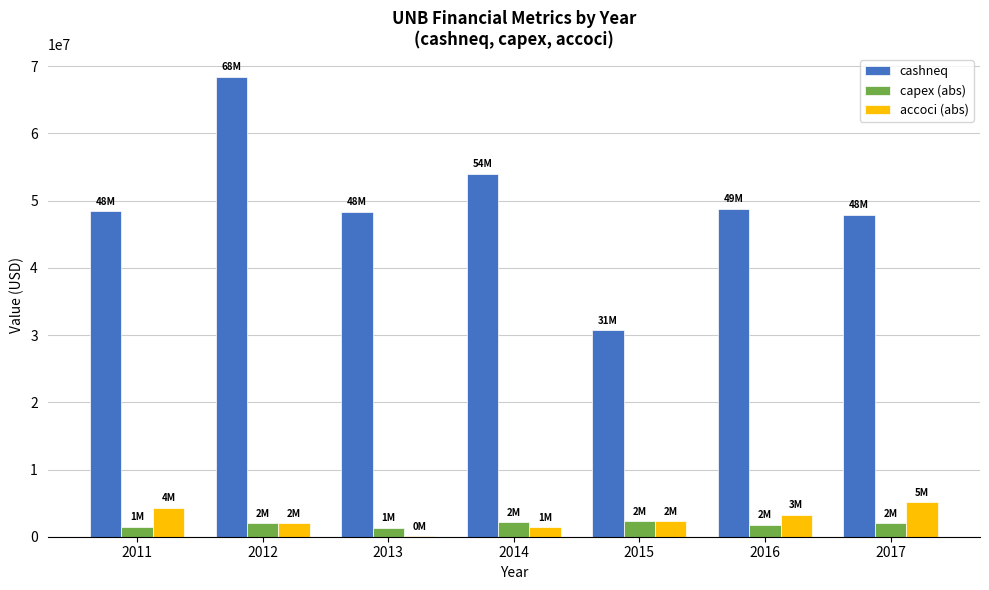

What is the greatest value displayed?

68432000